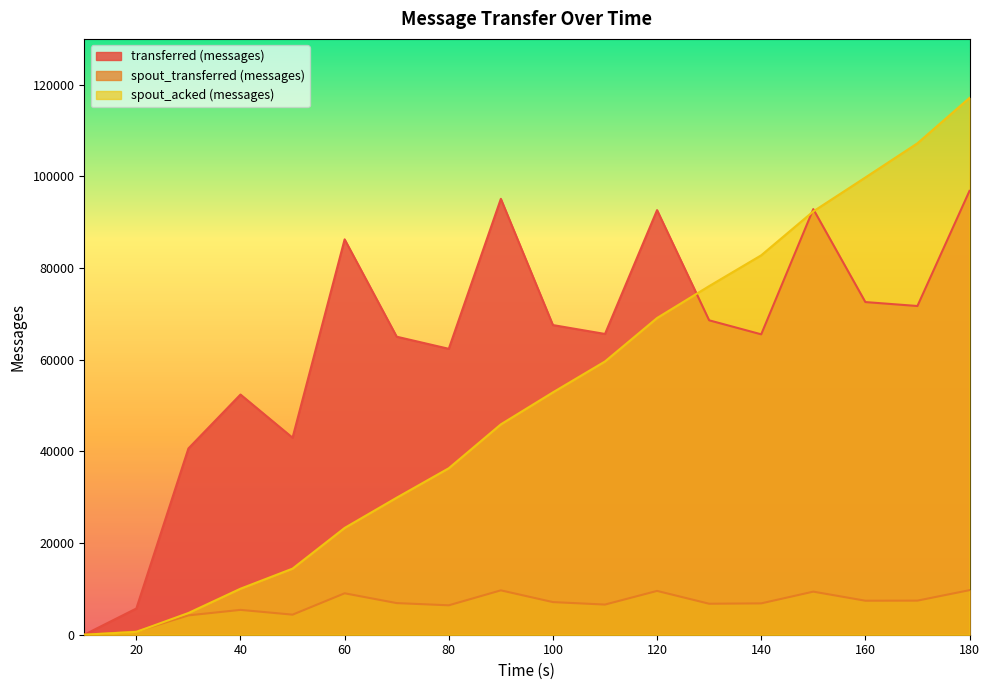

The transferred (messages) series shows 67560 at 100. True or false?

True